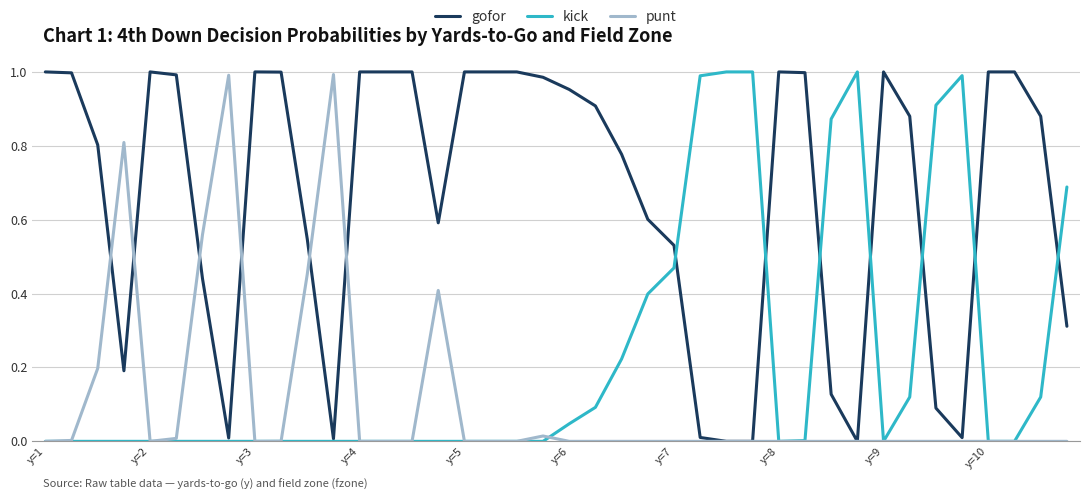

Rank the series by their average value, from highest to lowest.

gofor, kick, punt